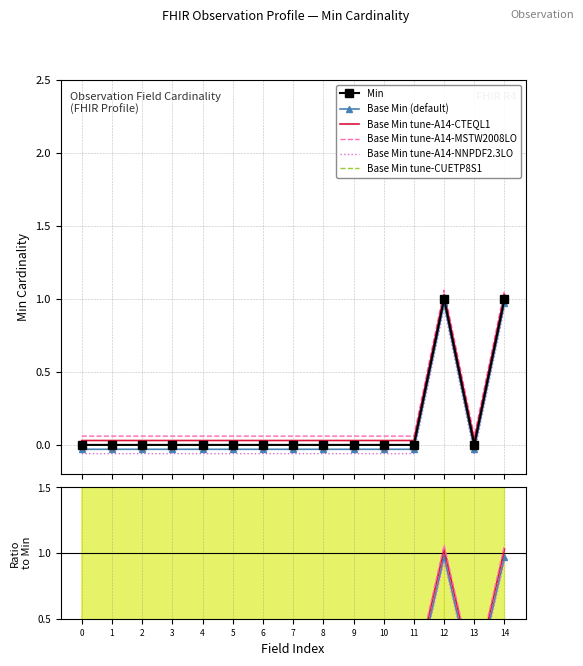

Is the value of Base Min tune-A14-MSTW2008LO at 2 greater than the value of Base Min tune-CUETP8S1 at 14?

No